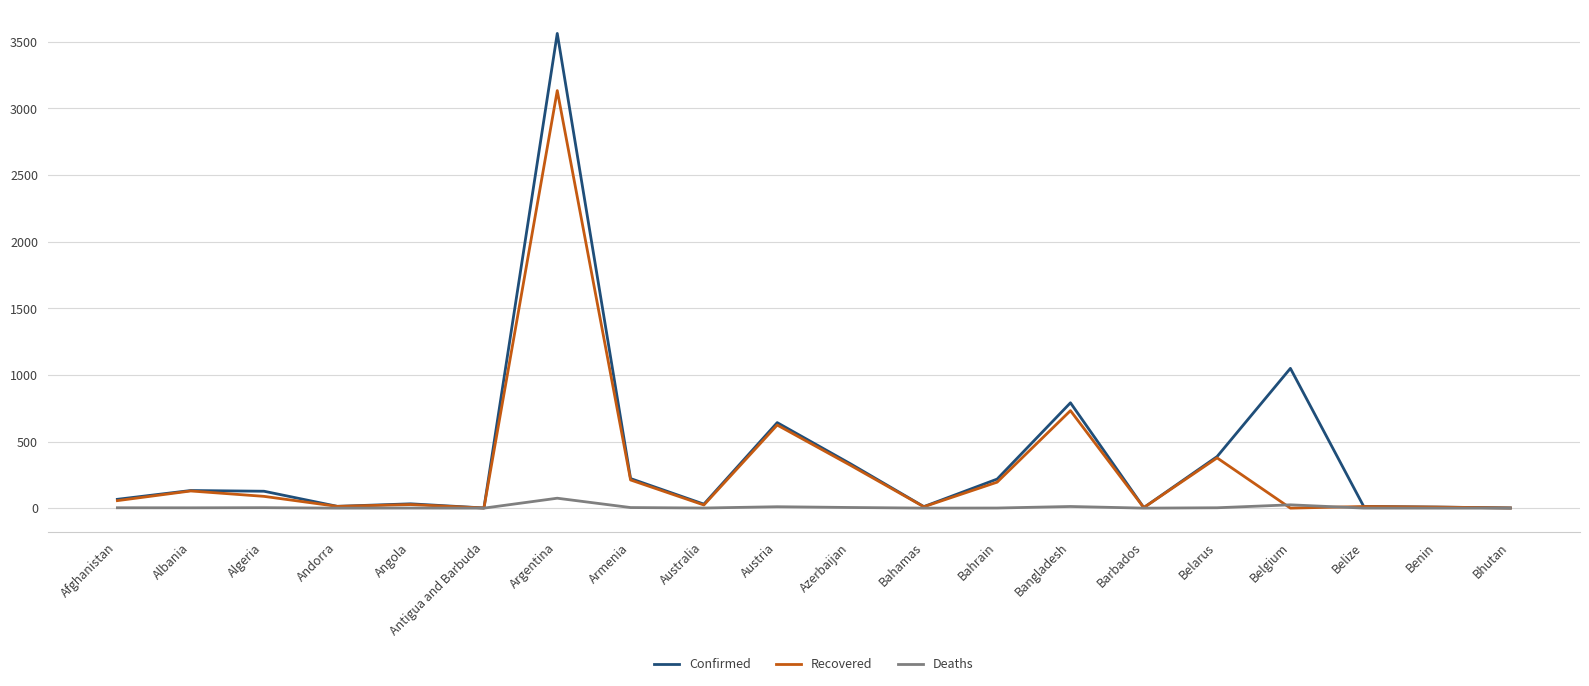

Read the Recovered value at Barbados.

3.9